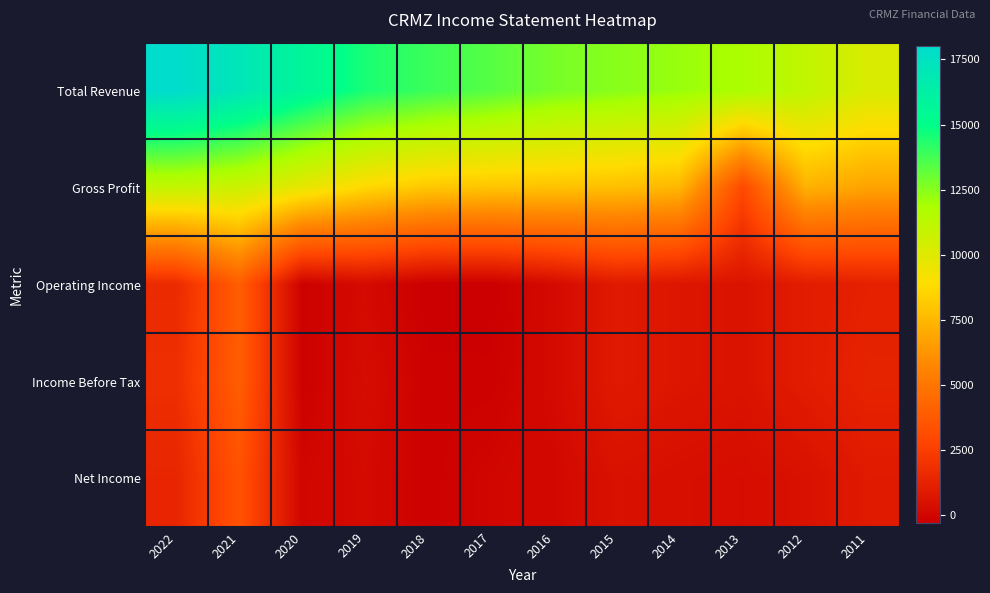

Reading left to right, extract all data points from this chart.

Total Revenue: 2022=18000	2021=17100	2020=15700	2019=14500	2018=13900	2017=13400	2016=12800	2015=12500	2014=12200	2013=11800	2012=11100	2011=10200
Gross Profit: 2022=11000	2021=10700	2020=9700	2019=8700	2018=8100	2017=8000	2016=7900	2015=7800	2014=7500	2013=3000	2012=7300	2011=6800
Operating Income: 2022=1600	2021=3900	2020=-200	2019=200	2018=-300	2017=-300	2016=200	2015=900	2014=700	2013=600	2012=1000	2011=1200
Income Before Tax: 2022=1800	2021=3900	2020=-200	2019=300	2018=-200	2017=-200	2016=200	2015=900	2014=700	2013=600	2012=1000	2011=1300
Net Income: 2022=1400	2021=3400	2020=0	2019=200	2018=-200	2017=0	2016=100	2015=500	2014=400	2013=300	2012=500	2011=900